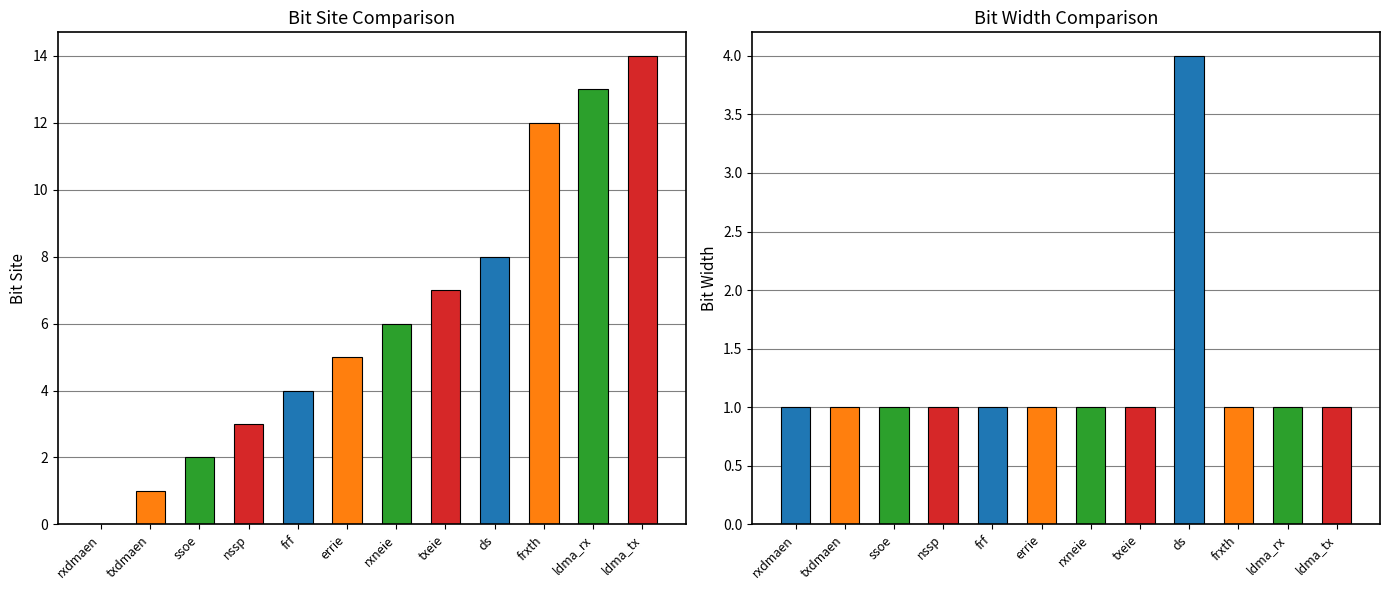

What is the difference between the maximum and minimum values in the bit_width series?

3